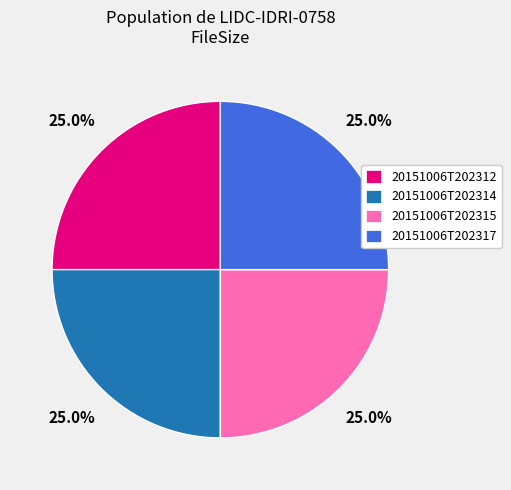

How many segments does this pie chart have?

4